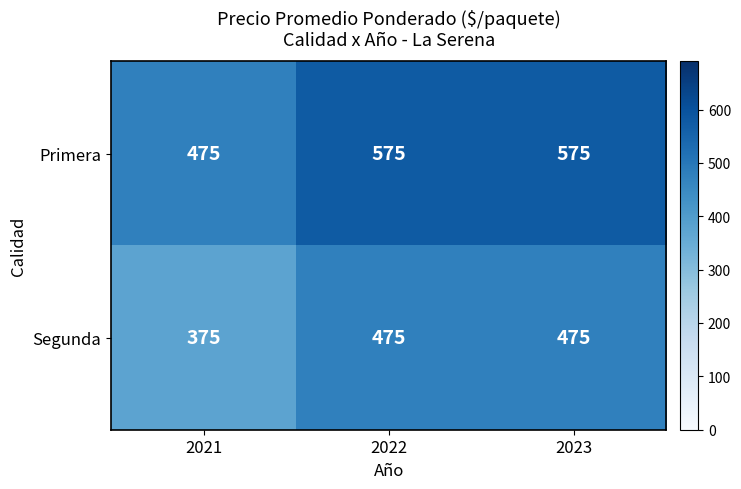

What is the greatest value displayed?

575